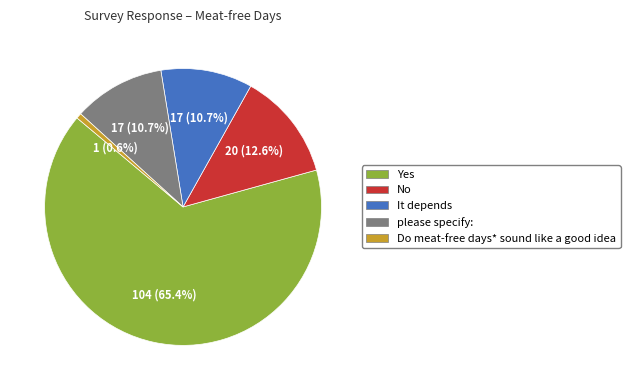

What is the smallest slice in the pie chart?

Do meat-free days* sound like a good idea